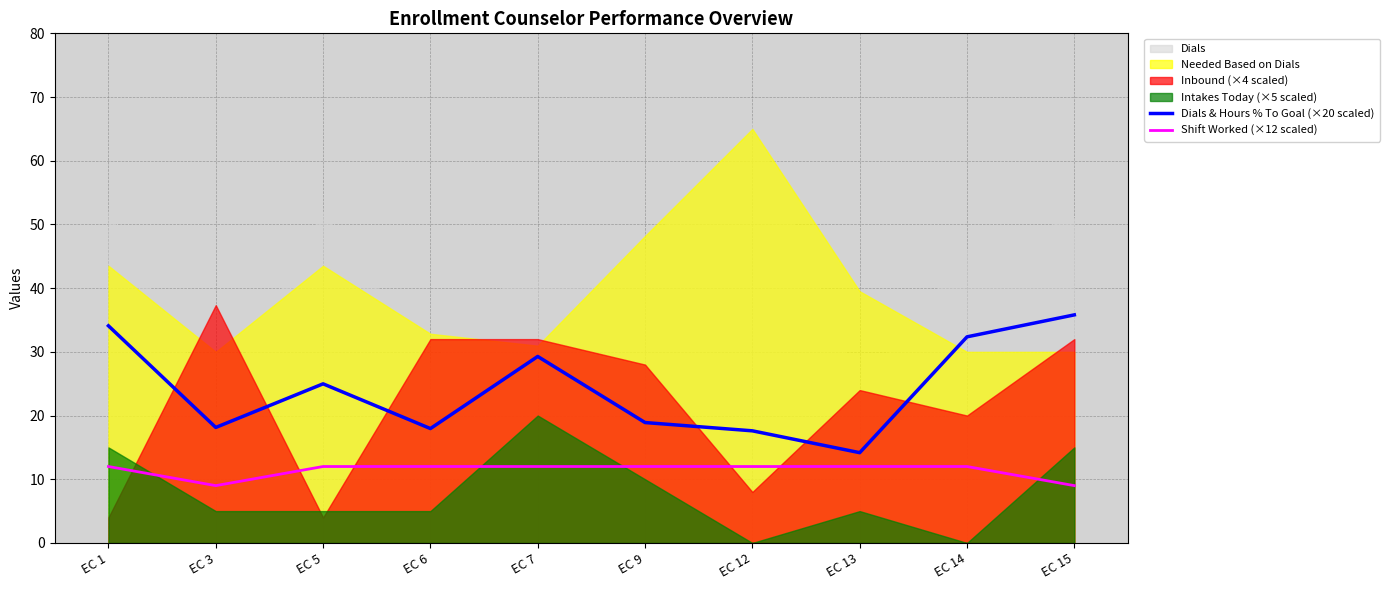

At which label does Dials & Hours % To Goal (×20 scaled) reach its minimum?

EC 13